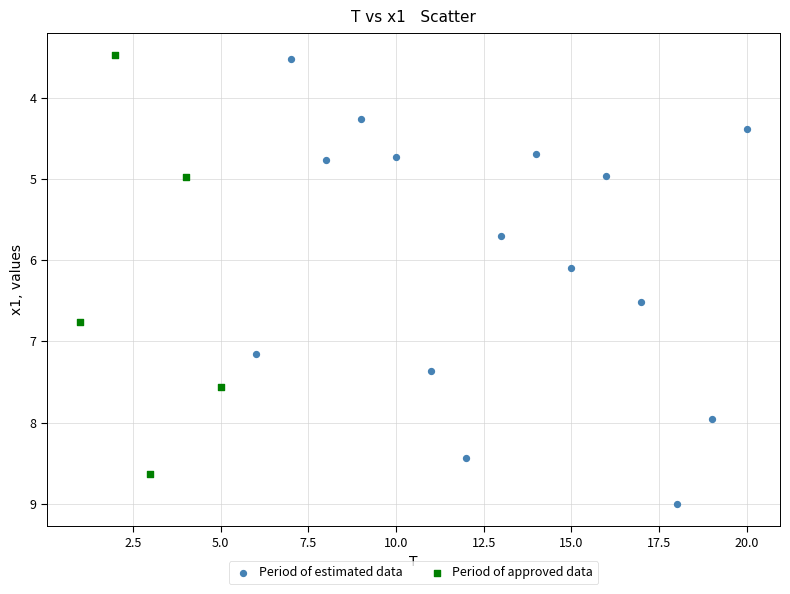

Which series contains the highest Y value?

Period of estimated data